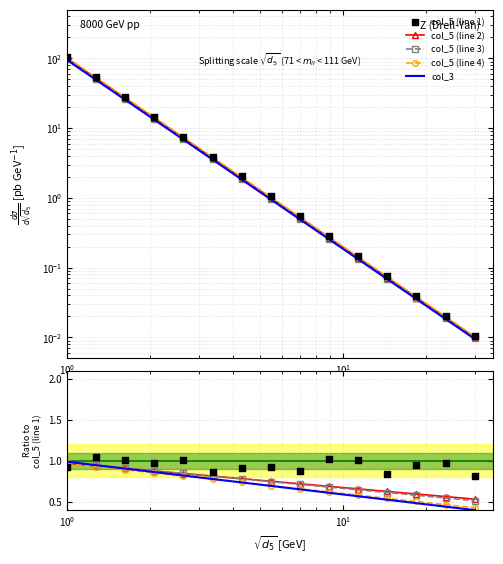

Is the value of col_5 (line 2) at 8 greater than the value of col_5 (line 1) at 8?

No